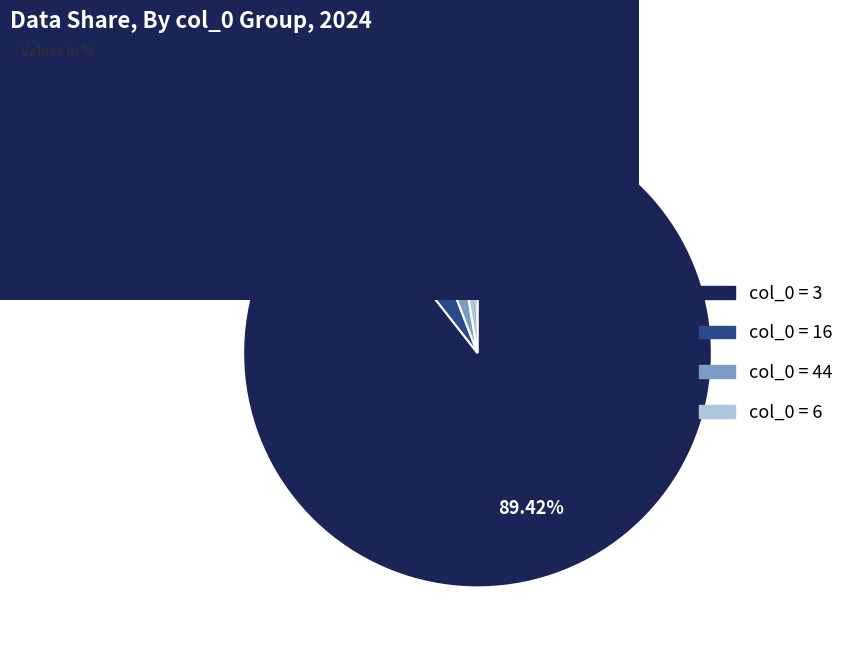

Between col_0 = 16 and col_0 = 44, which is larger?

col_0 = 16